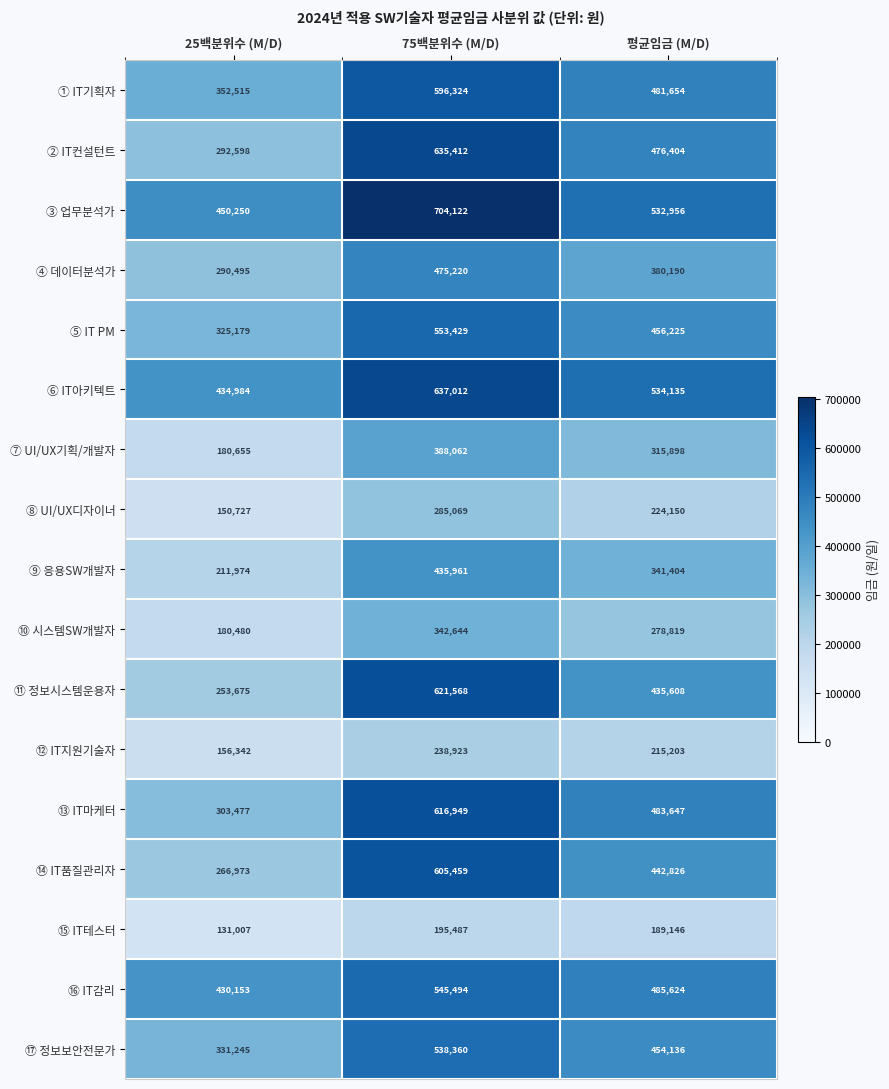

At 평균임금 (M/D), list the series in order from largest to smallest.

⑥ IT아키텍트, ③ 업무분석가, ⑯ IT감리, ⑬ IT마케터, ① IT기획자, ② IT컨설턴트, ⑤ IT PM, ⑰ 정보보안전문가, ⑭ IT품질관리자, ⑪ 정보시스템운용자, ④ 데이터분석가, ⑨ 응용SW개발자, ⑦ UI/UX기획/개발자, ⑩ 시스템SW개발자, ⑧ UI/UX디자이너, ⑫ IT지원기술자, ⑮ IT테스터